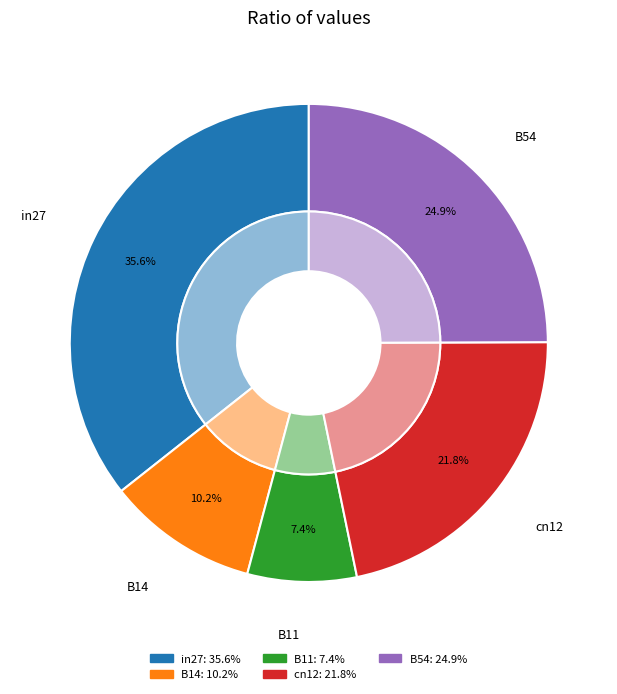

Which slice is the smallest?

B11